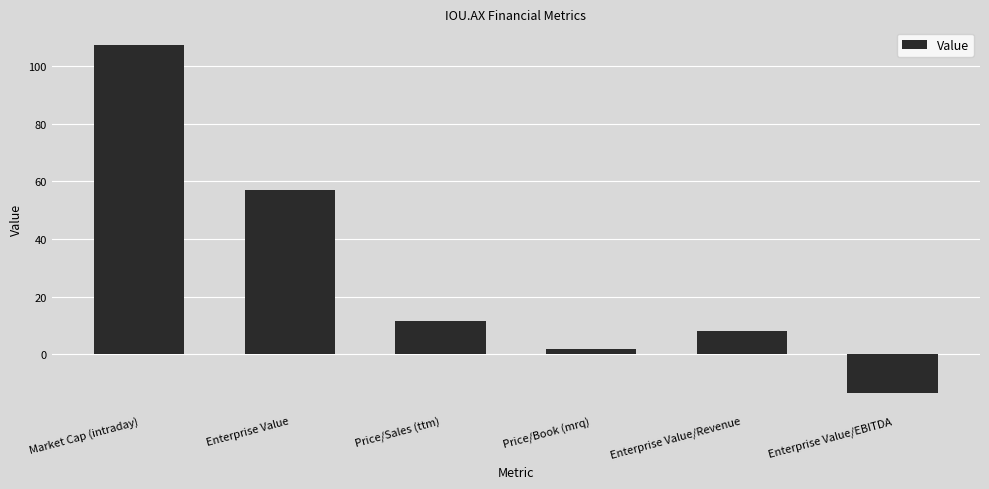

What is the value of the 1st bar from the left?

107.5